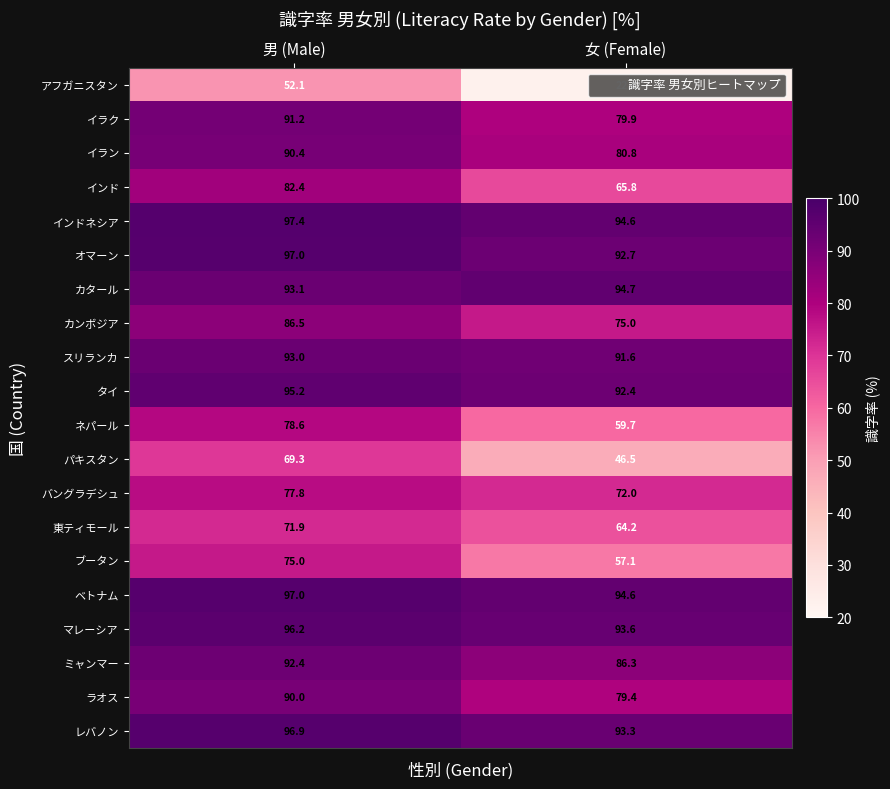

True or false: イラン has a value of 39.4 at 男 (Male).

False